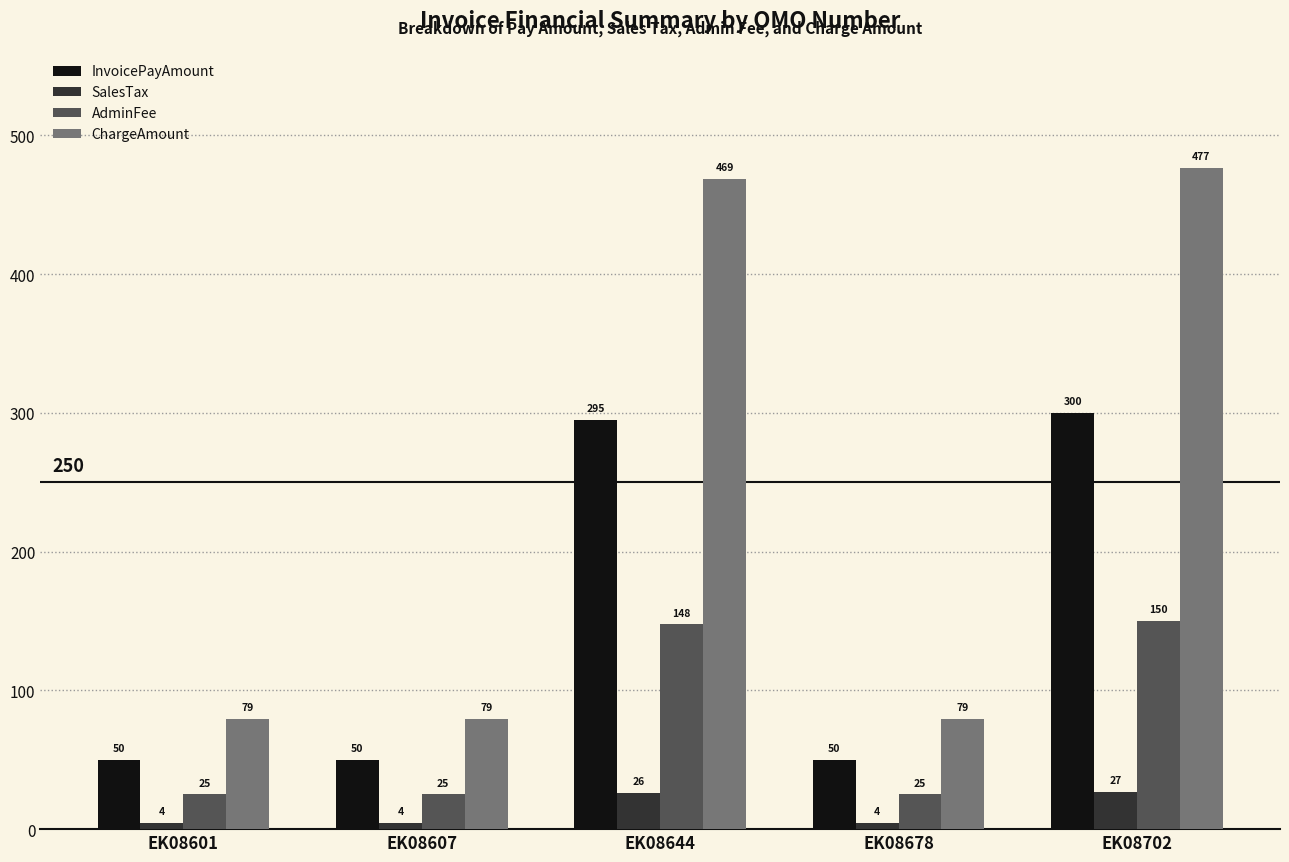

List the series in order of their overall mean, lowest first.

SalesTax, AdminFee, InvoicePayAmount, ChargeAmount